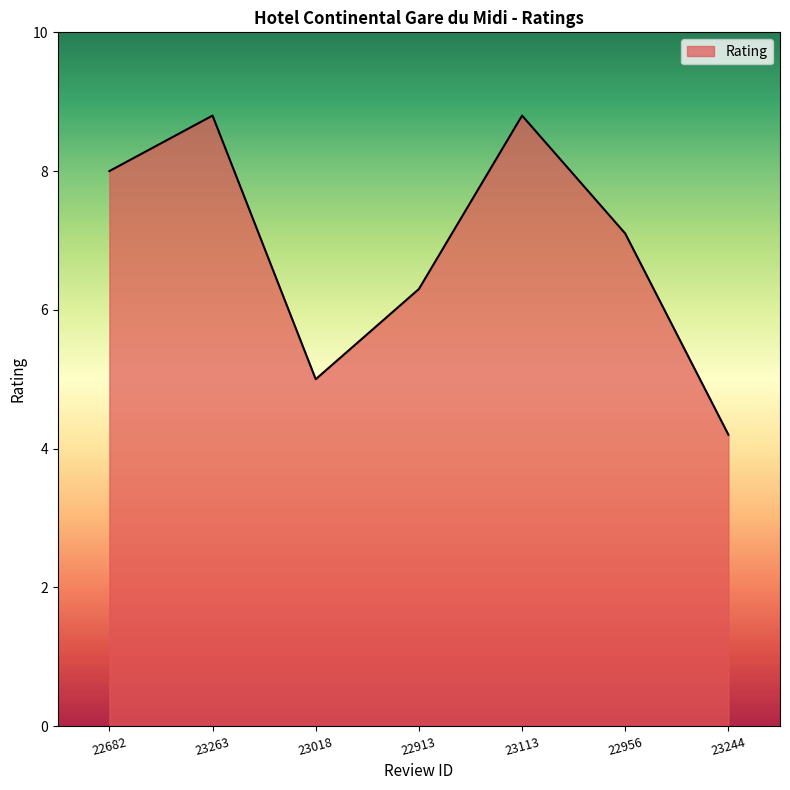

What is the difference between the values at 22956 and 23244?

2.9